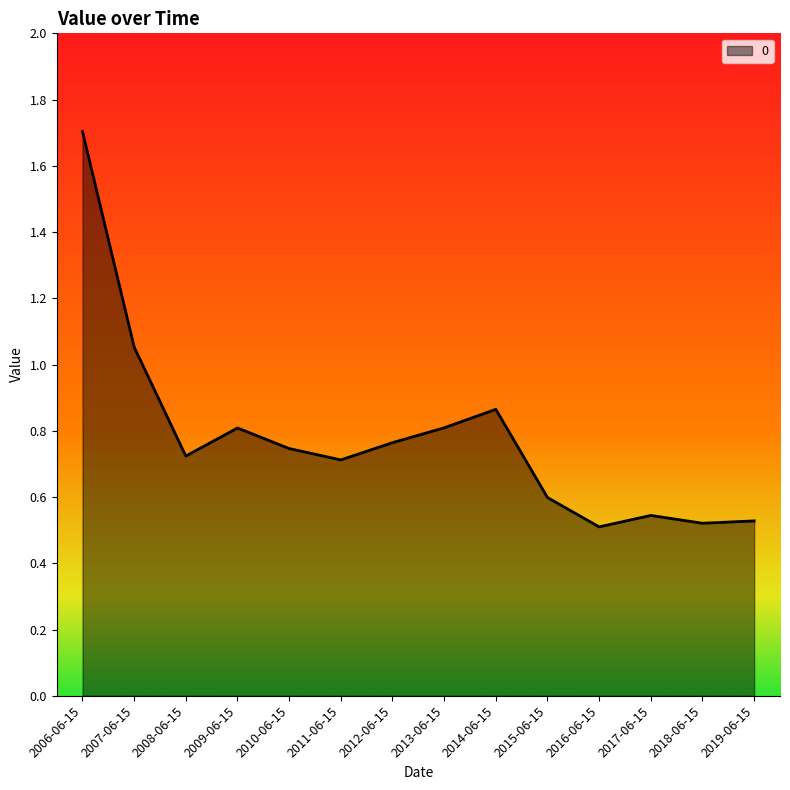

What position from the right is 2015-06-15?

5